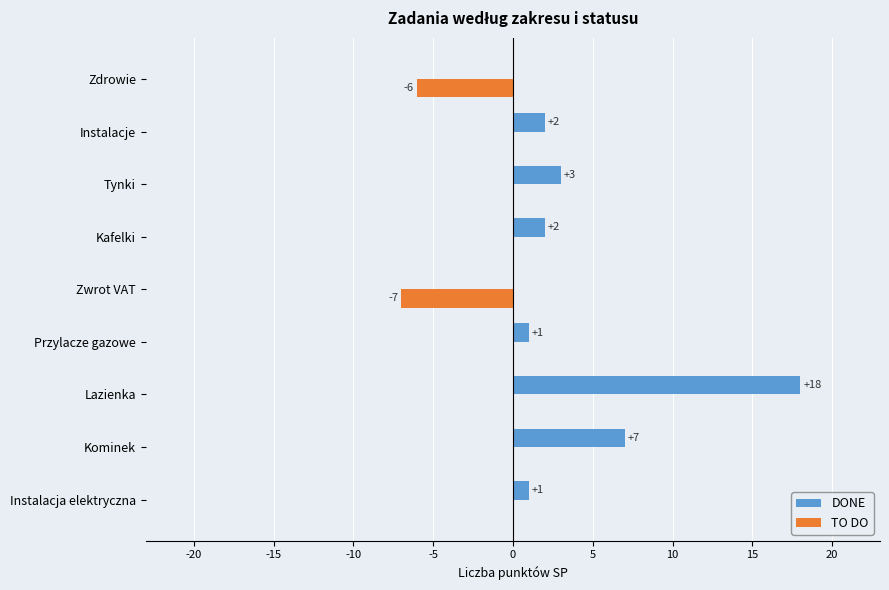

At which category is the sum across all series the highest?

Lazienka